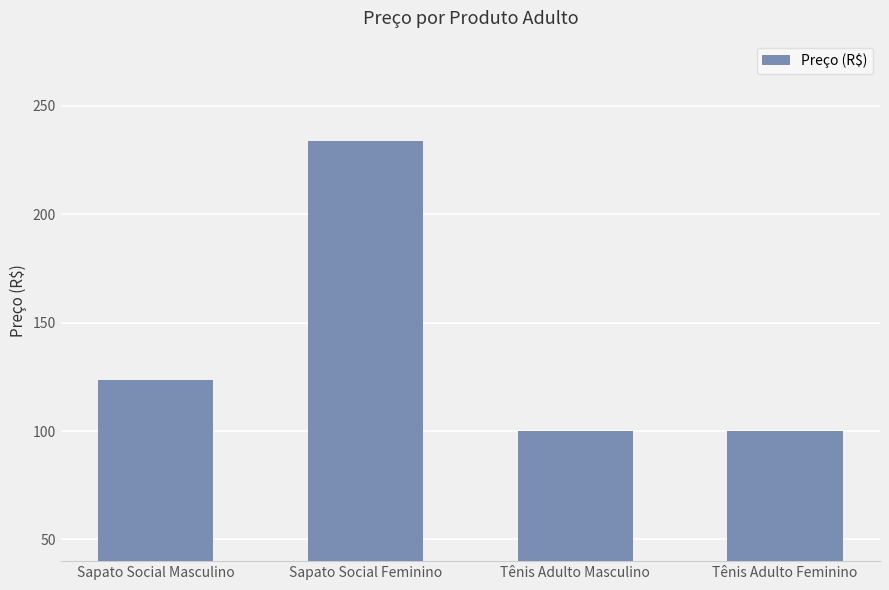

Reading left to right, extract all data points from this chart.

123.5	233.9	100.0	100.0